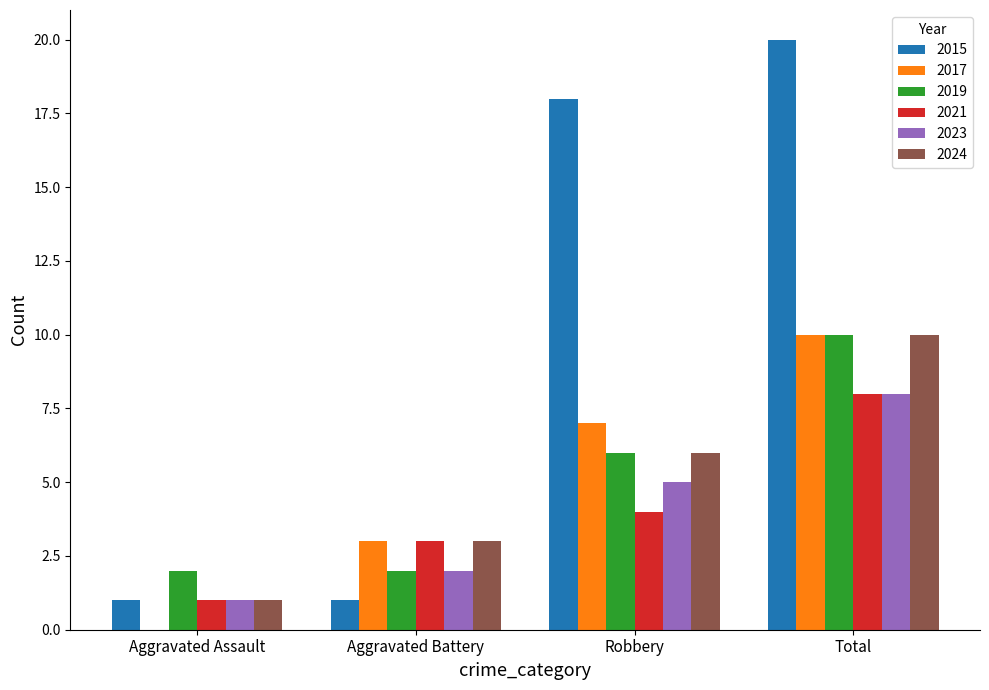

What is the sum of the 2024 values at Robbery and Total?

16